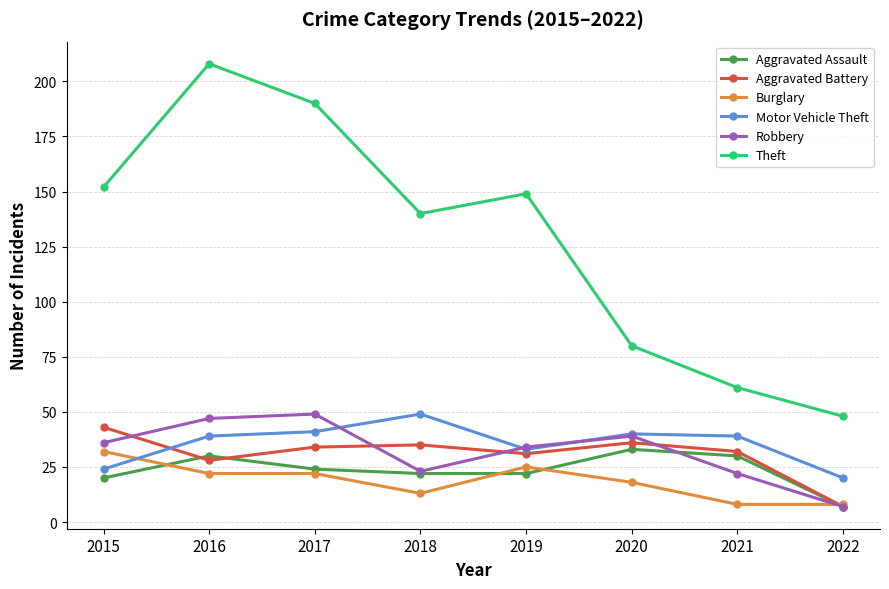

True or false: Robbery has more than 1 interior local peaks.

True